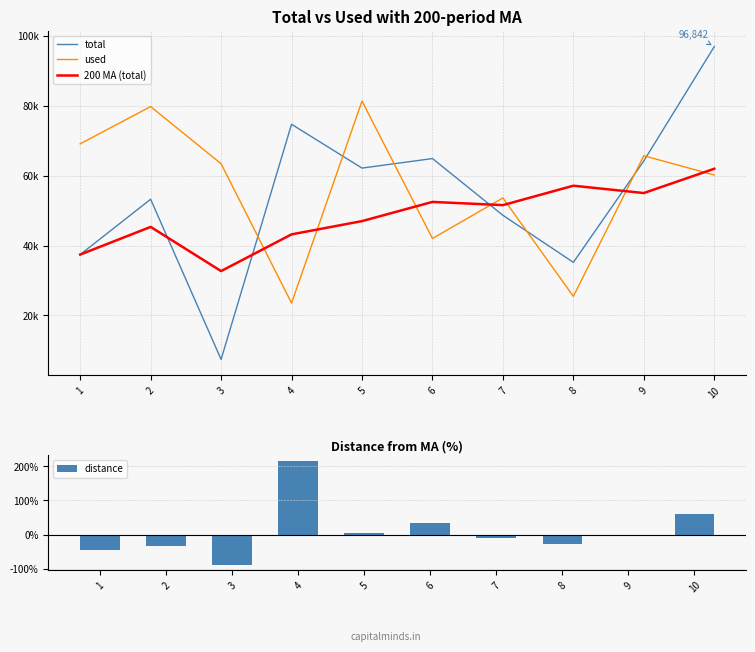

What is the spread (max minus min) of values at 3?

63453.3